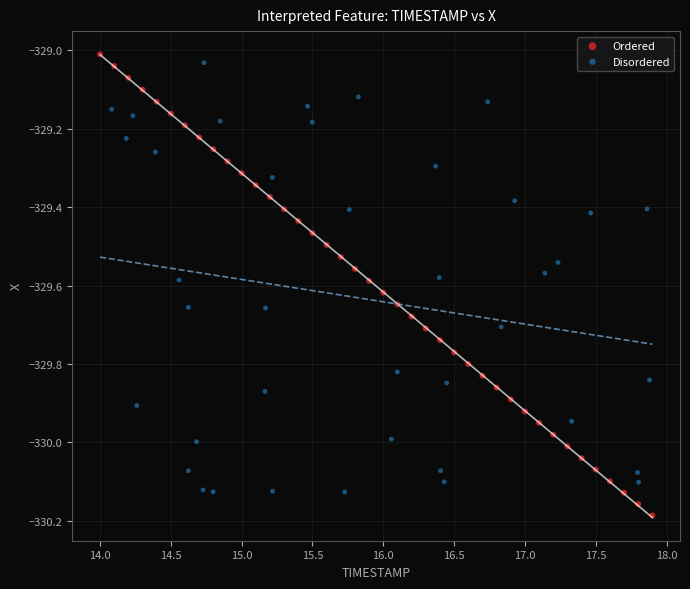

What are all the series names shown in the legend?

Ordered, Disordered